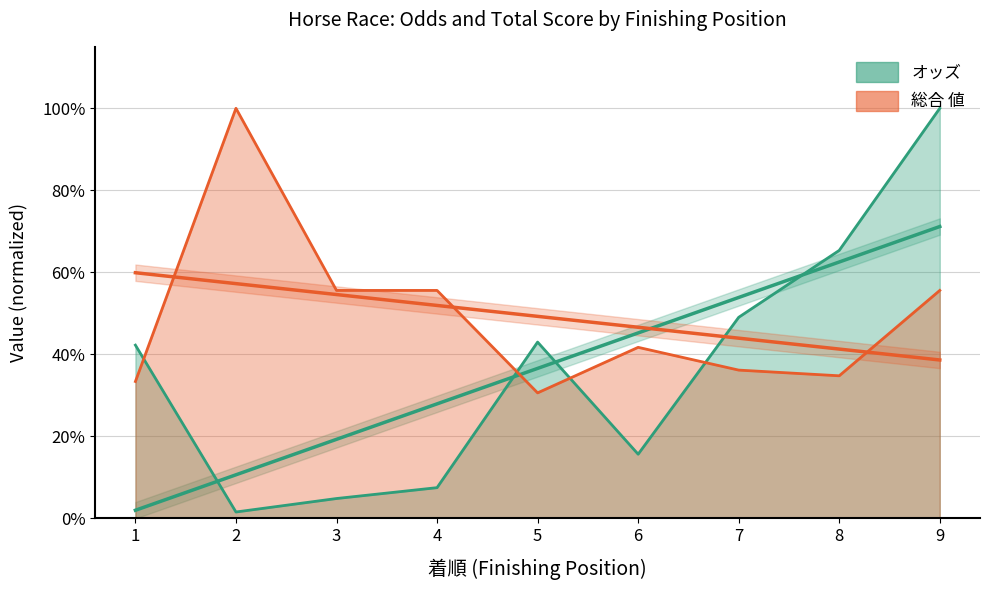

List the series in order of their peak value, highest first.

オッズ, 総合 値